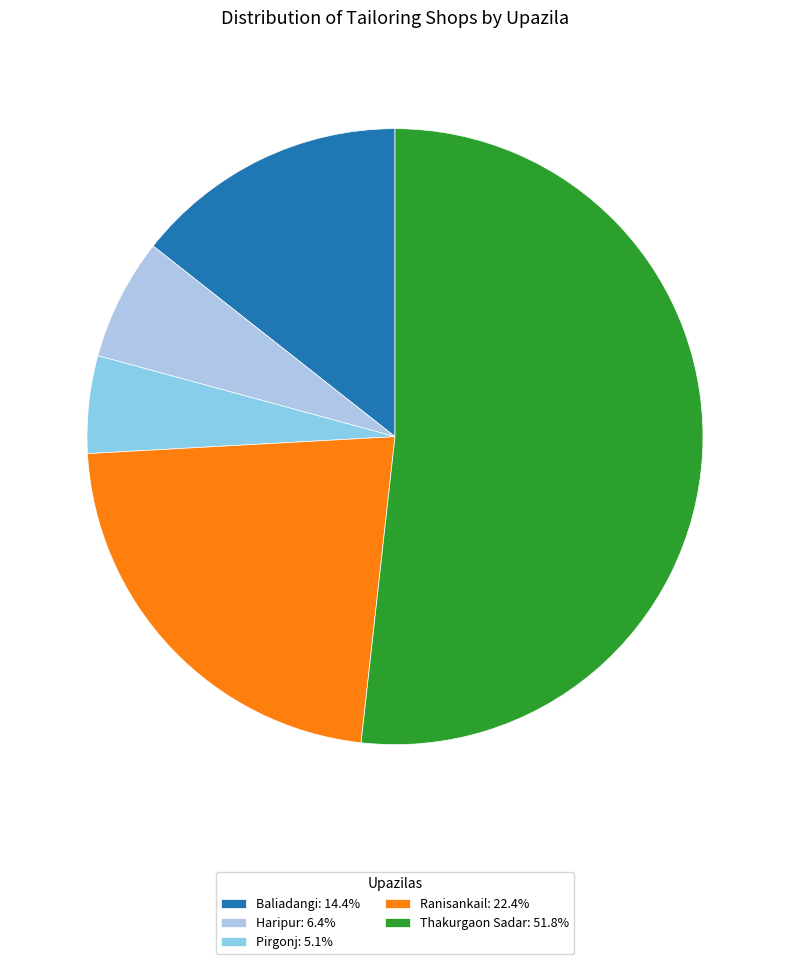

What is the ratio of the value at Thakurgaon Sadar to the value at Baliadangi?

3.6